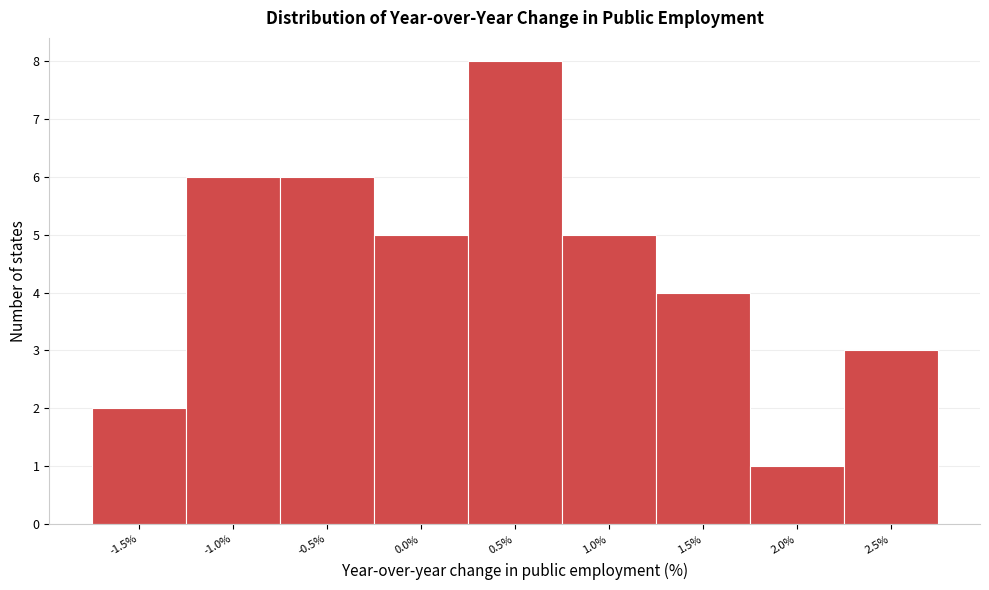

Reading left to right, transcribe all the data shown in this chart.

2	6	6	5	8	5	4	1	3